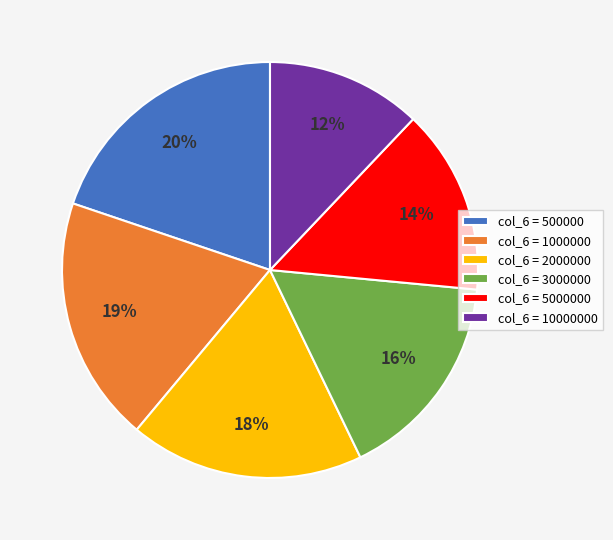

Which slice is the largest?

col_6 = 500000